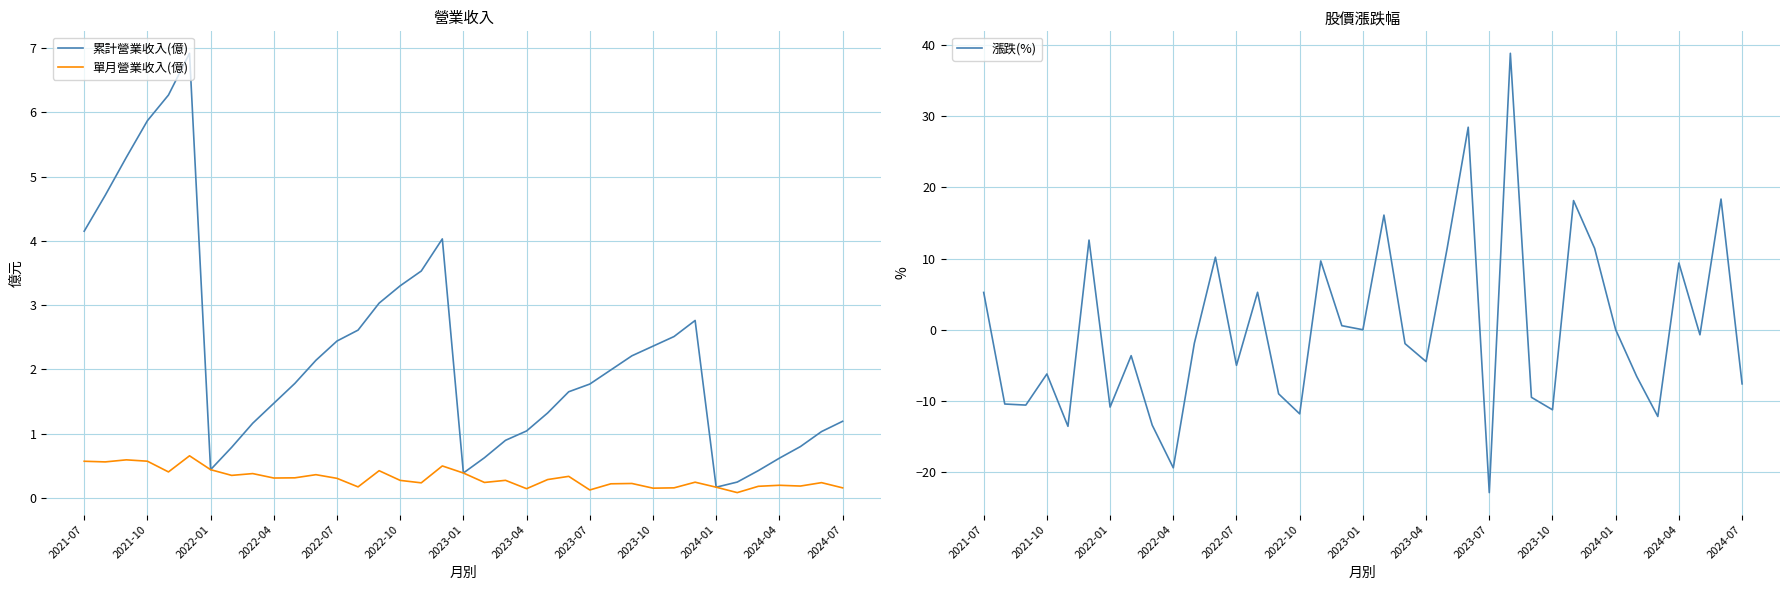

The value of 單月營業收入(億) at 2024-04 is 0.2. True or false?

True